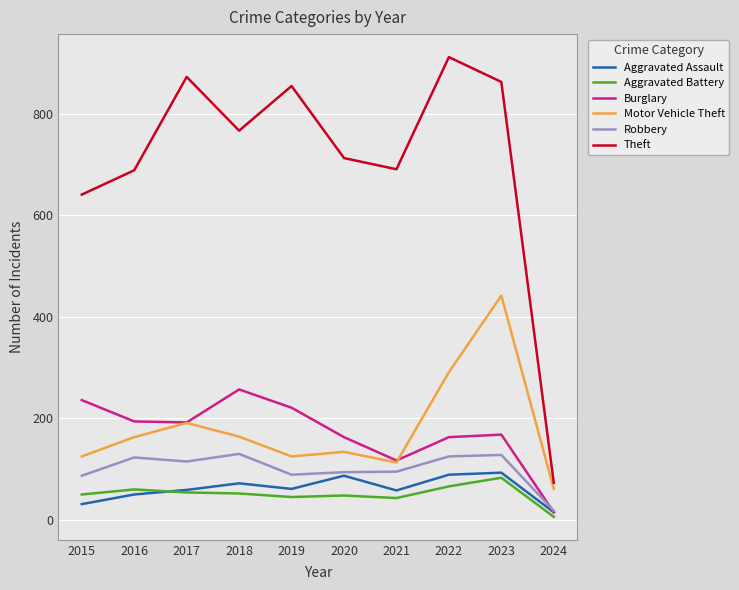

What is the sum of the Aggravated Assault values at 2016 and 2022?

139